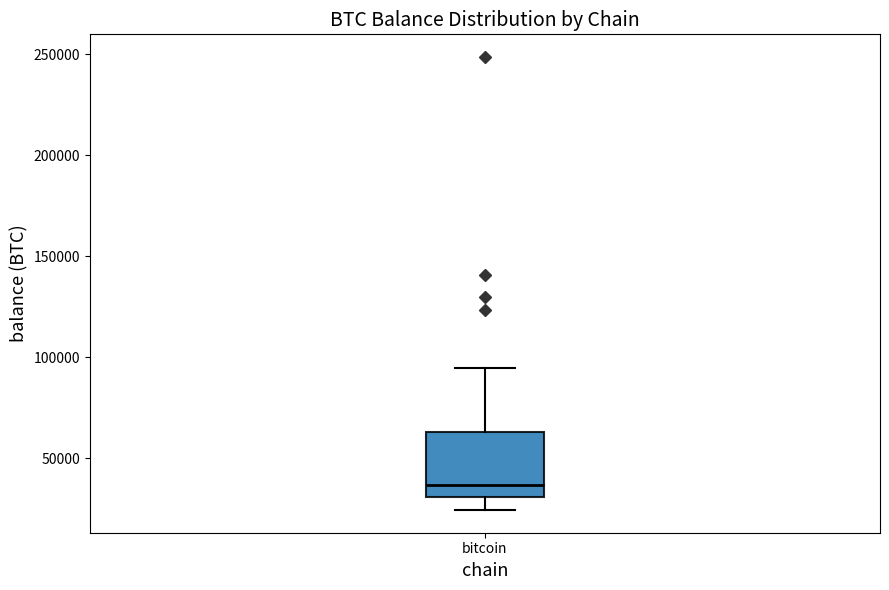

Where is the upper edge of the box for bitcoin on the y-axis? The values are not printed on the chart, so give them approximately, as read against the axis.

65000